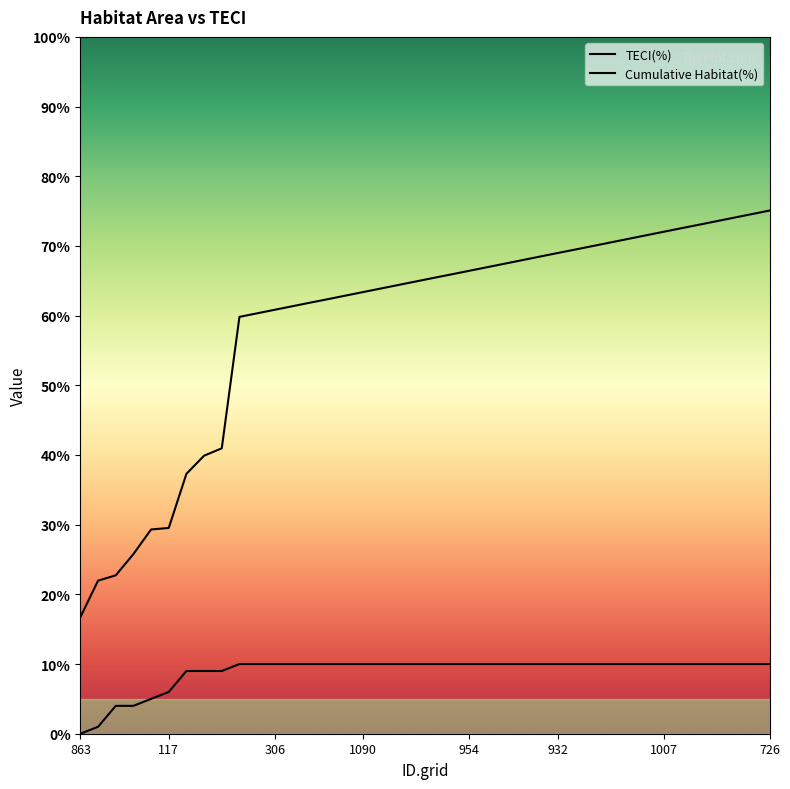

What position from the right is 117?

35